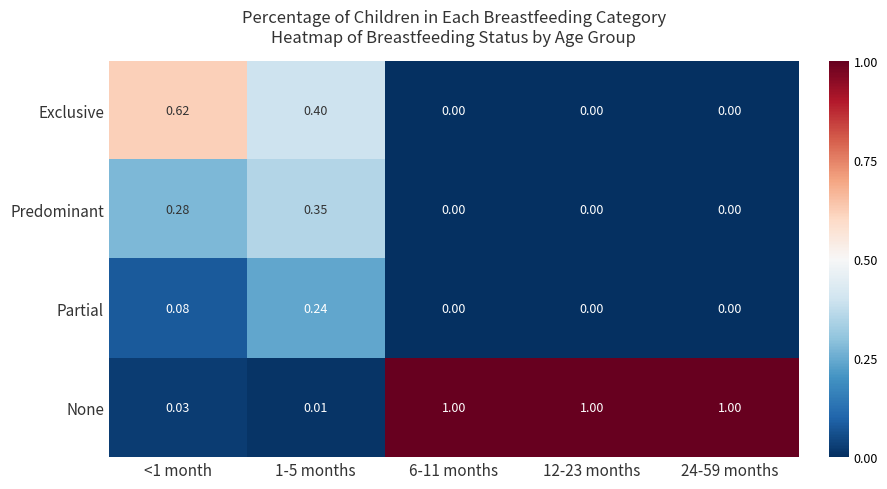

Which series changed the most between <1 month and 24-59 months?

None